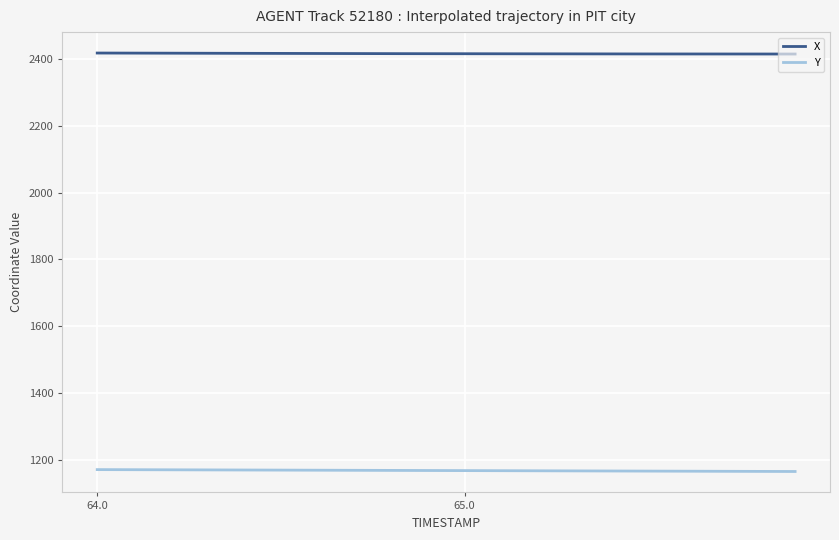

True or false: Y and X intersect in this chart.

False